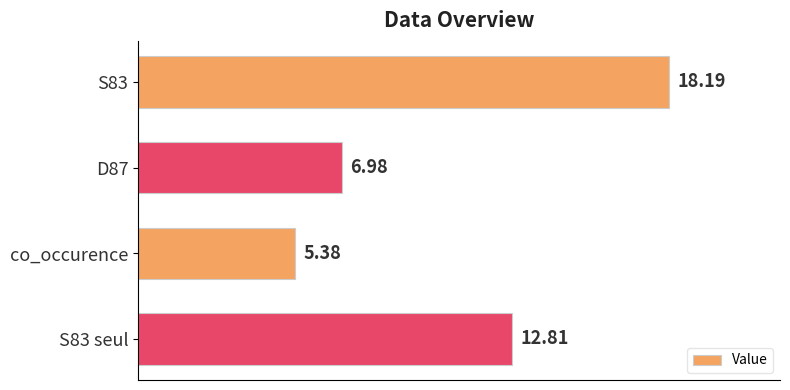

Are the bars grouped side by side (vs. stacked)?

No